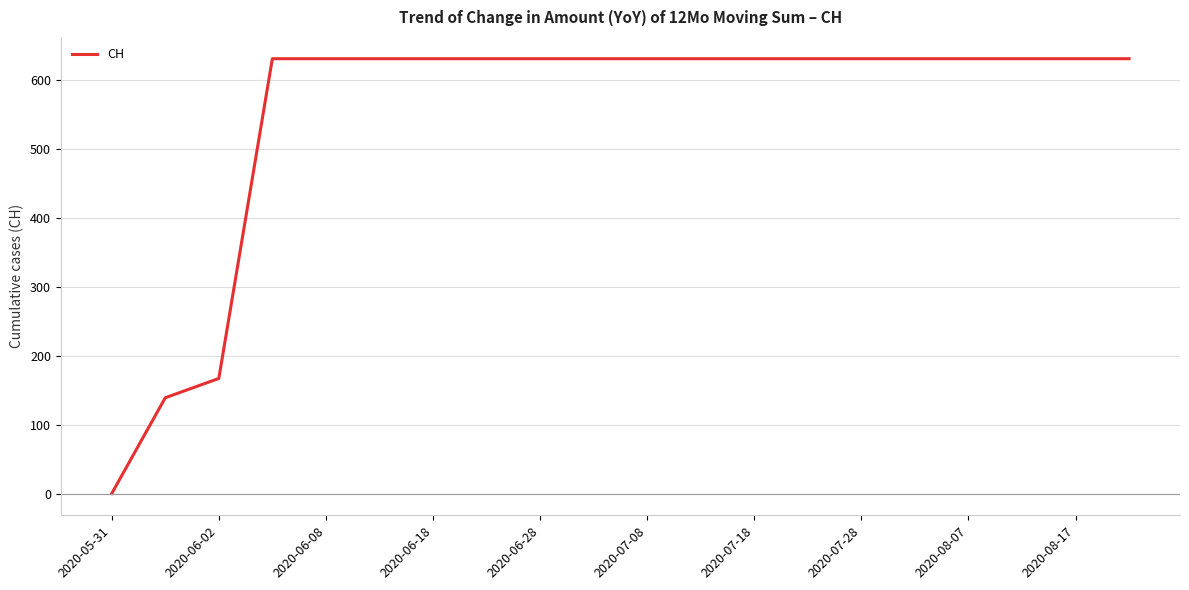

What is the value of the 10th point from the left?

631